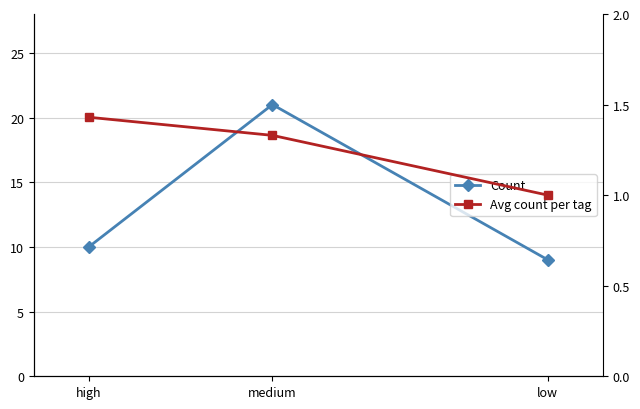

At which category does the chart reach its peak across all series?

medium